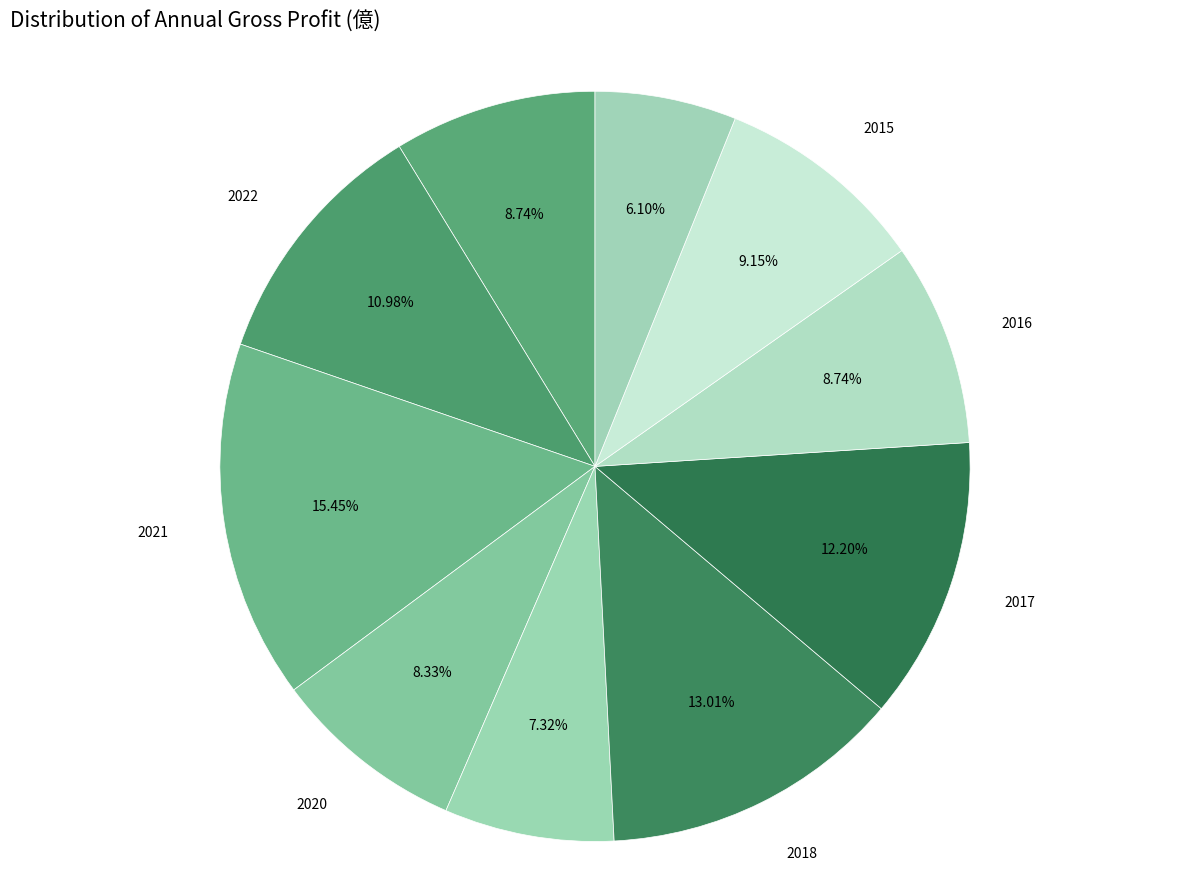

To the nearest percent, what is the difference between the largest and smallest slice percentages?

9%